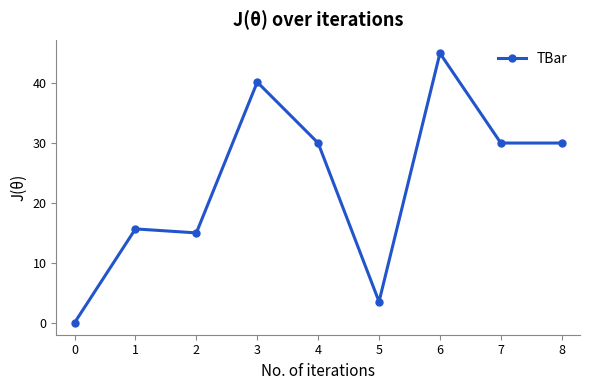

What is the value of the 3rd point from the left?

15.0